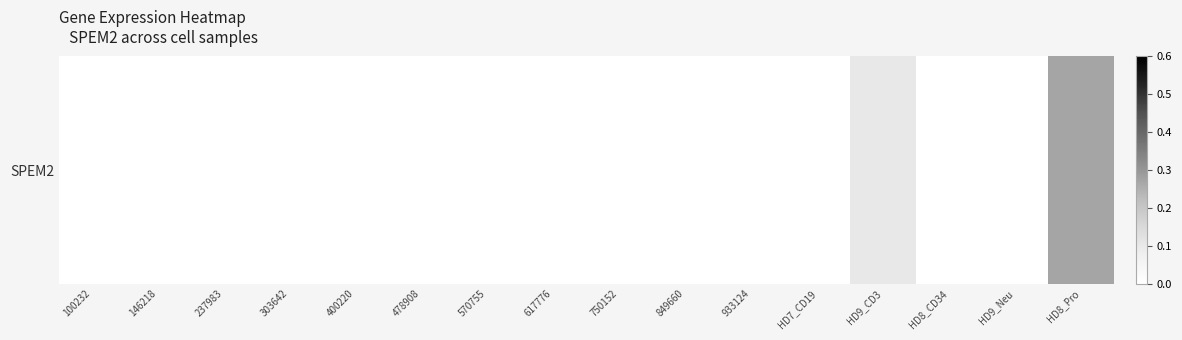

At which category does the chart reach its minimum across all series?

100232